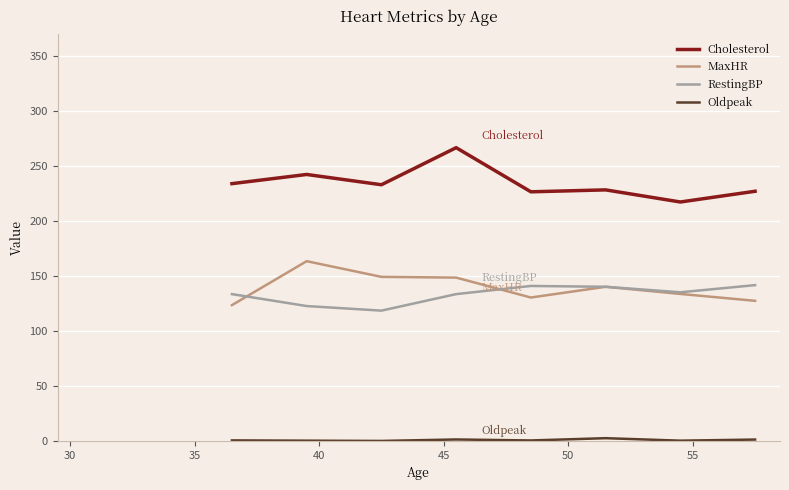

List the series in order of their overall mean, highest first.

Cholesterol, MaxHR, RestingBP, Oldpeak